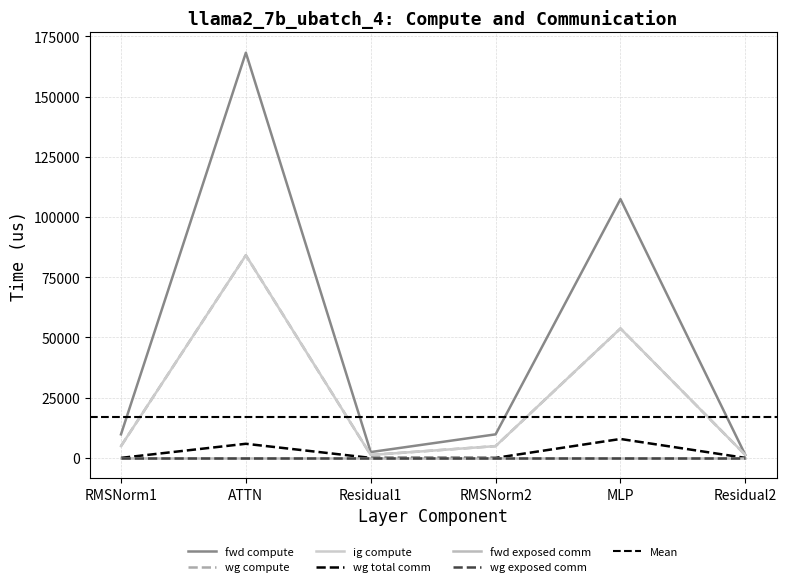

True or false: wg total comm has more than 1 interior local peaks.

True